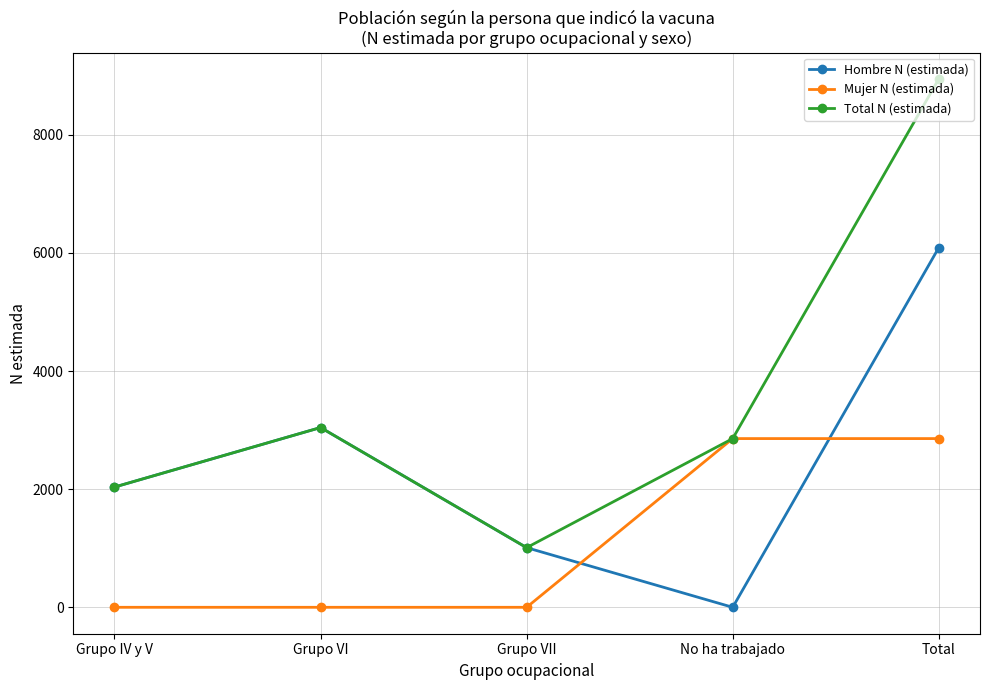

Count the number of data series in this chart.

3